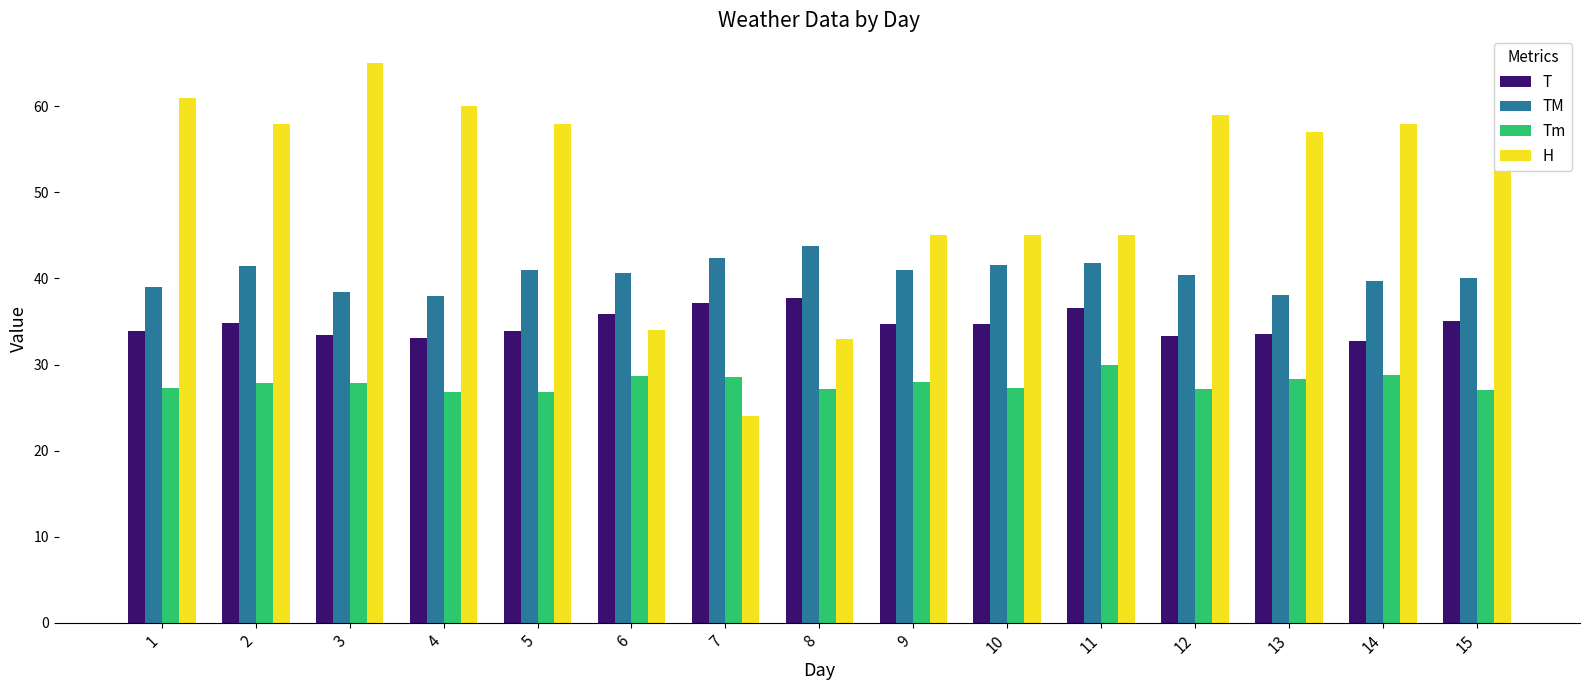

Which series changed the most between 6 and 7?

H